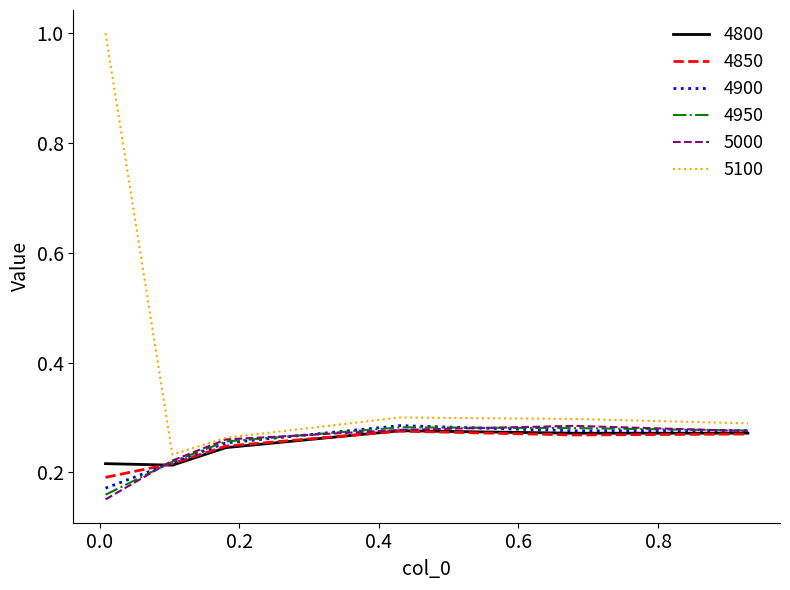

Is this an area chart (filled region under the line)?

No